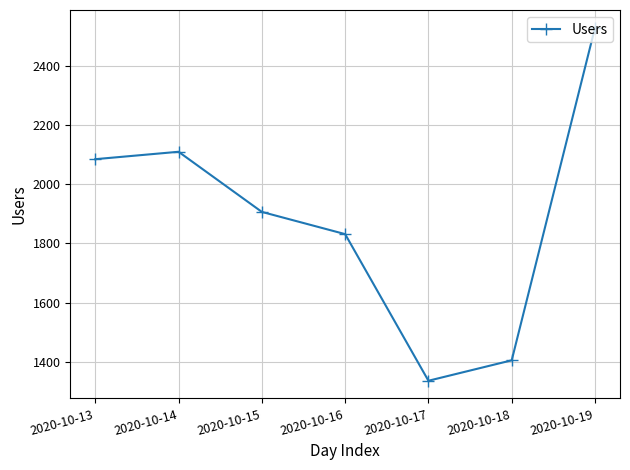

How many interior local valleys (lower than both neighbors) does the data have?

1